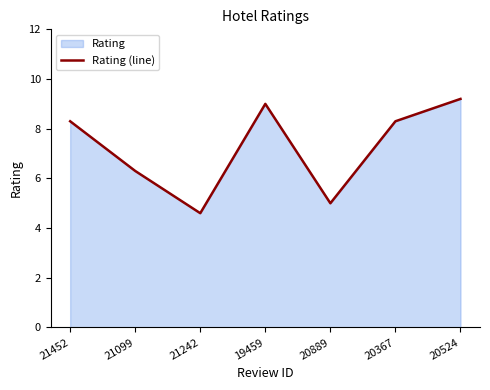

What is the value of the 5th point from the left?

5.0